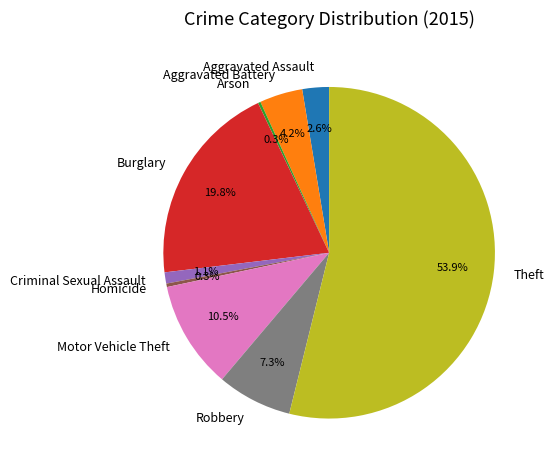

To the nearest percent, what is the difference between the Criminal Sexual Assault and Robbery slice percentages?

6%